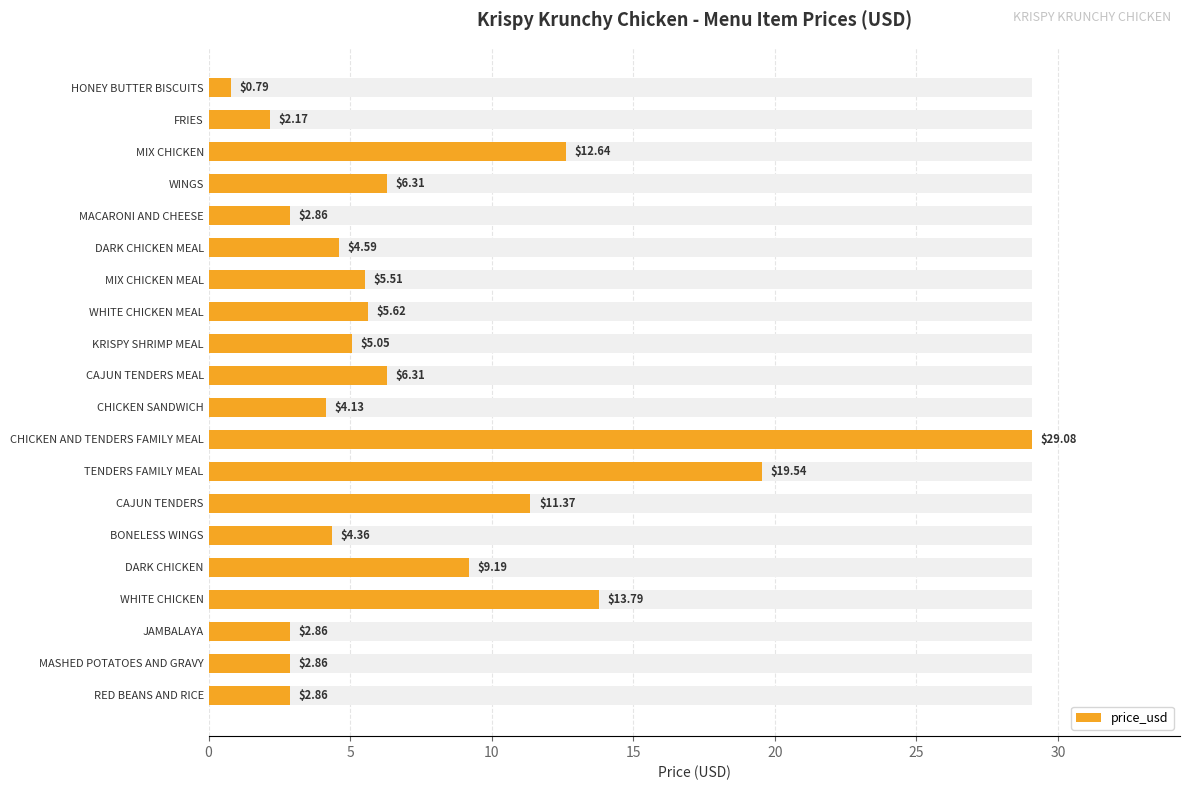

Reading right to left, list all the values displayed in this chart.

2.9	2.9	2.9	13.8	9.2	4.4	11.4	19.5	29.1	4.1	6.3	5.0	5.6	5.5	4.6	2.9	6.3	12.6	2.2	0.8